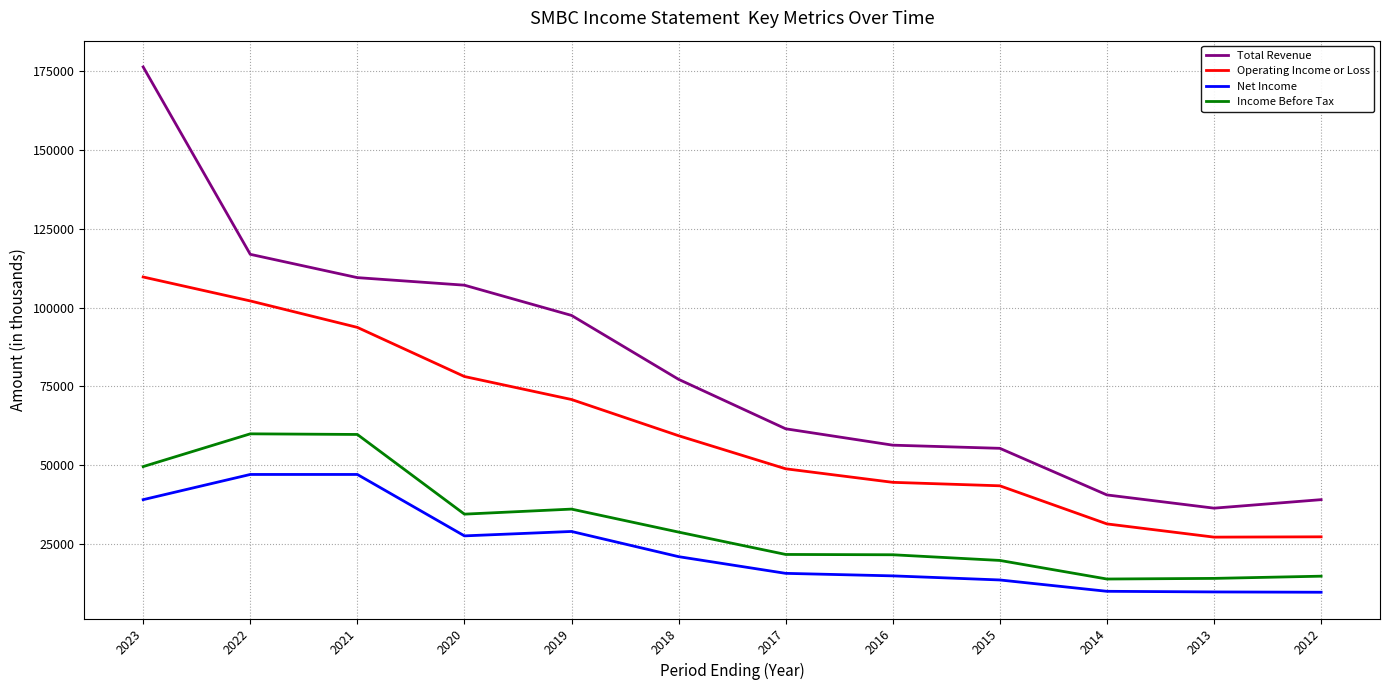

What is the maximum value shown in the chart?

176400